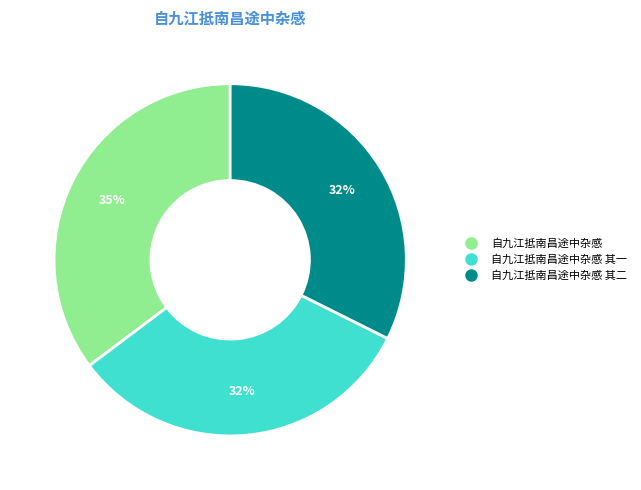

Is there a majority slice in this chart?

No